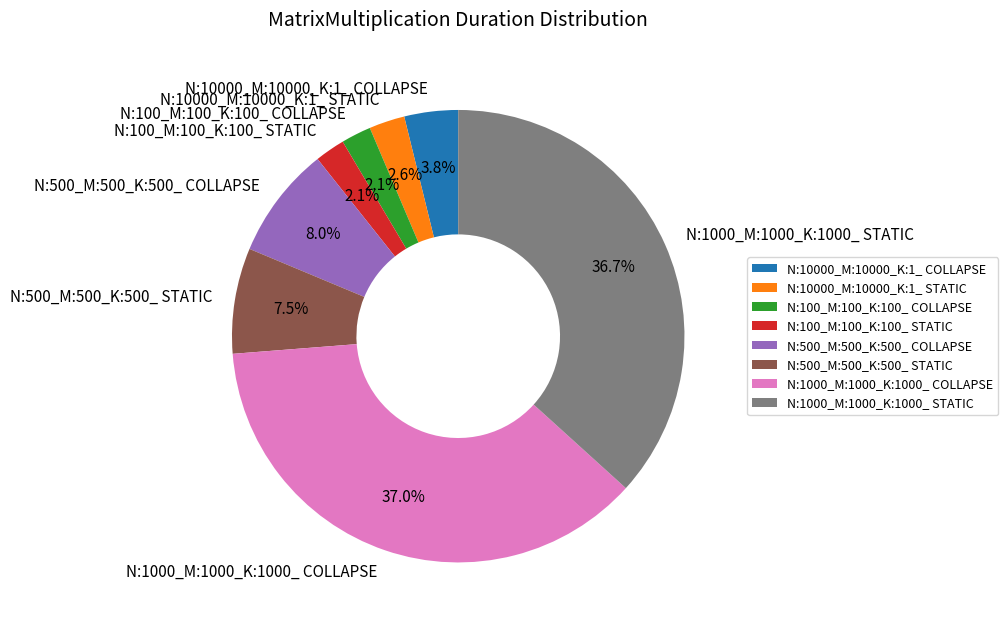

Between N:500_M:500_K:500_ STATIC and N:100_M:100_K:100_ STATIC, which is larger?

N:500_M:500_K:500_ STATIC